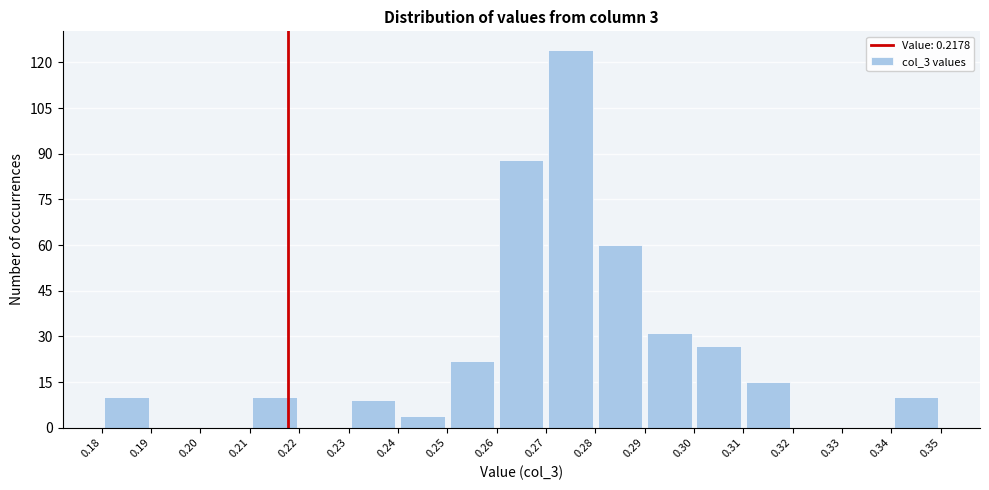

Reading left to right, list every bar in this chart as the range it spans on the x-axis followed by its height. The values are not printed on the chart, so give them approximately, as read against the axis.

0.18 to 0.19: 10
0.19 to 0.20: 0
0.20 to 0.21: 0
0.21 to 0.22: 10
0.22 to 0.23: 0
0.23 to 0.24: 10
0.24 to 0.25: 4
0.25 to 0.26: 22
0.26 to 0.27: 88
0.27 to 0.28: 124
0.28 to 0.29: 60
0.29 to 0.30: 32
0.30 to 0.31: 28
0.31 to 0.32: 16
0.32 to 0.33: 0
0.33 to 0.34: 0
0.34 to 0.35: 10